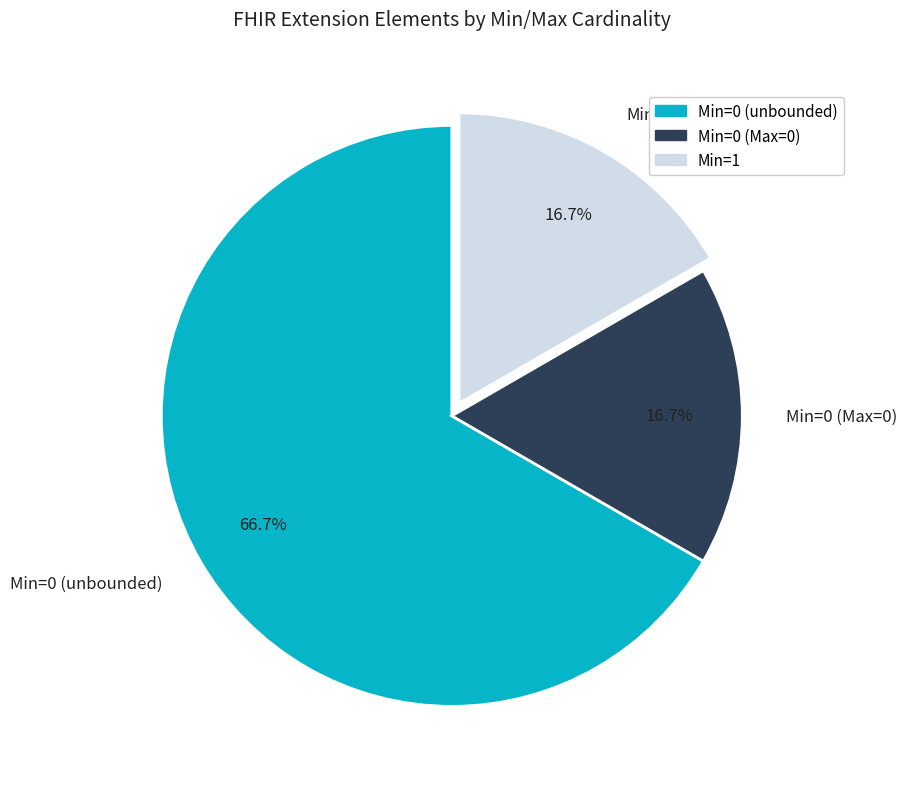

Which slice is the largest?

Min=0 (unbounded)